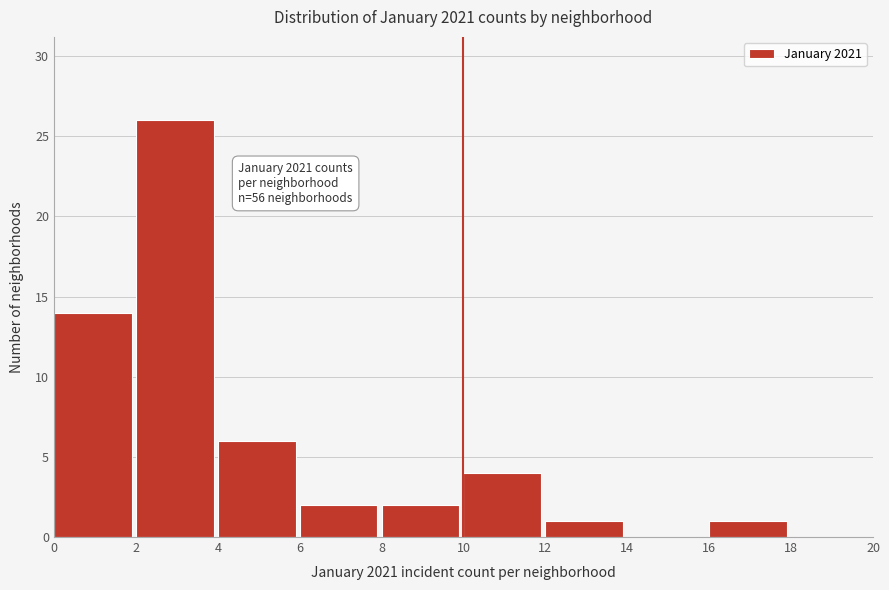

Which range on the x-axis has the tallest bar?

2 to 4